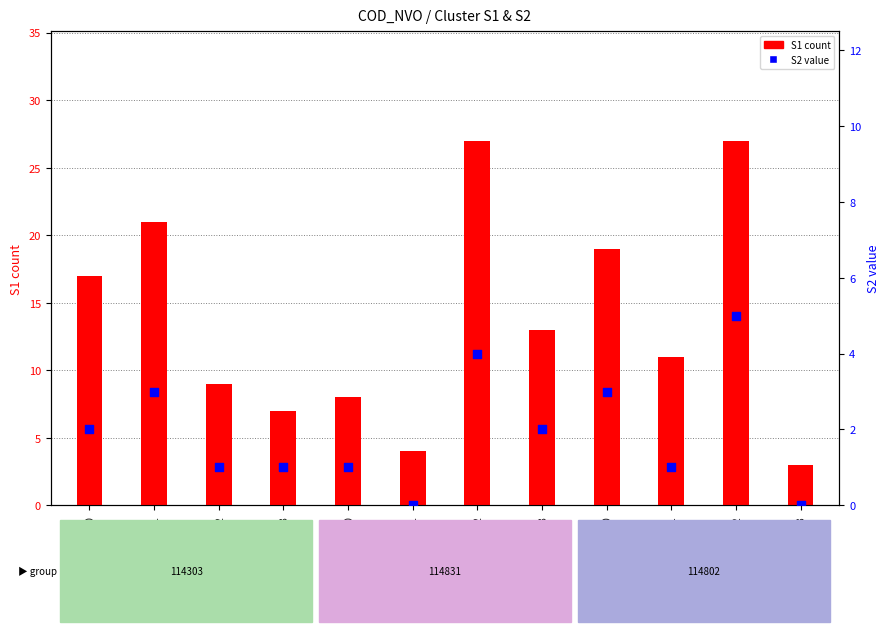

At which category is the sum across all series the highest?

114802_2